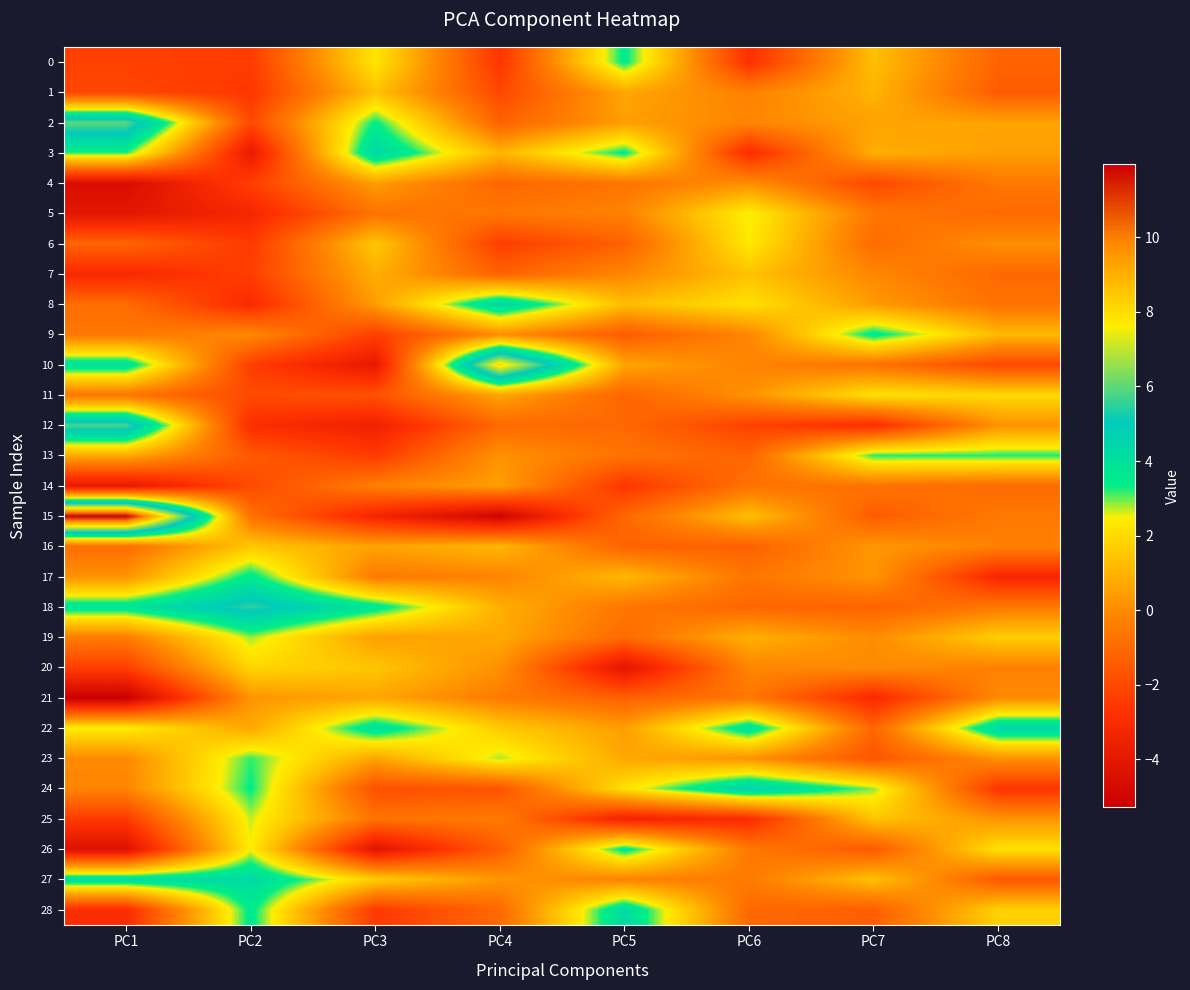

Count the number of data series in this chart.

29